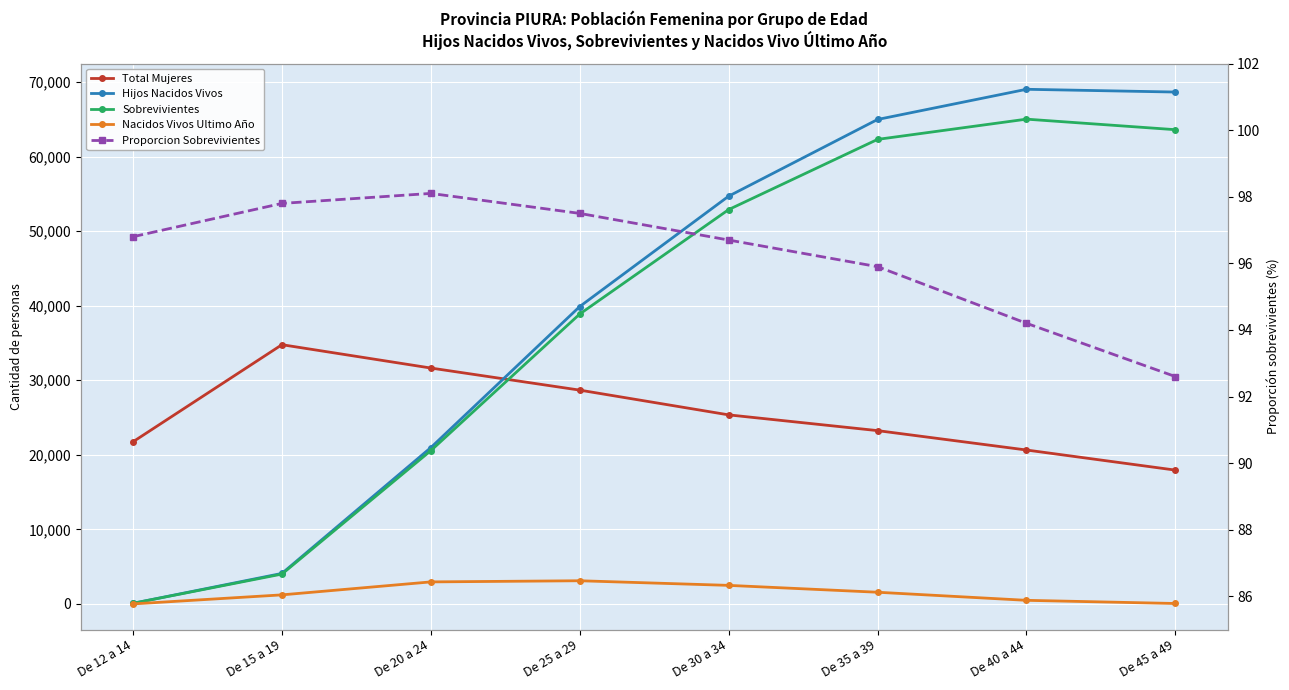

True or false: Total Mujeres has a value of 33755.7 at De 40 a 44.

False